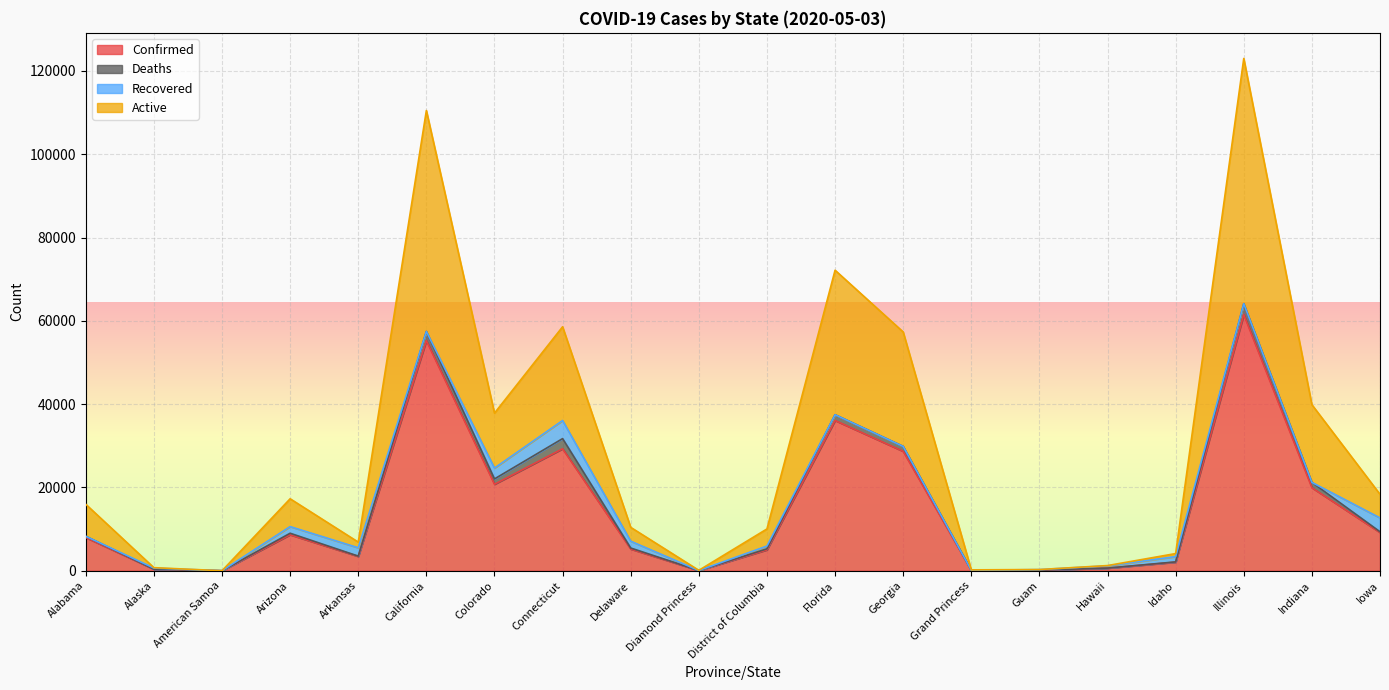

Which series has the widest spread of values?

Active